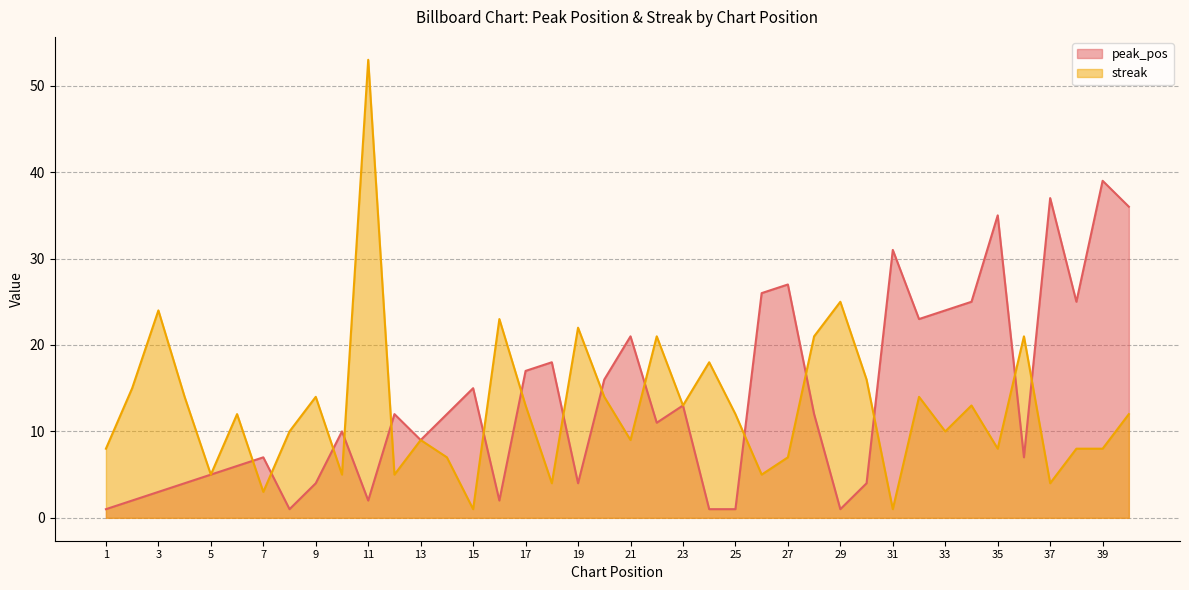

What is the approximate value of streak at 18?

4